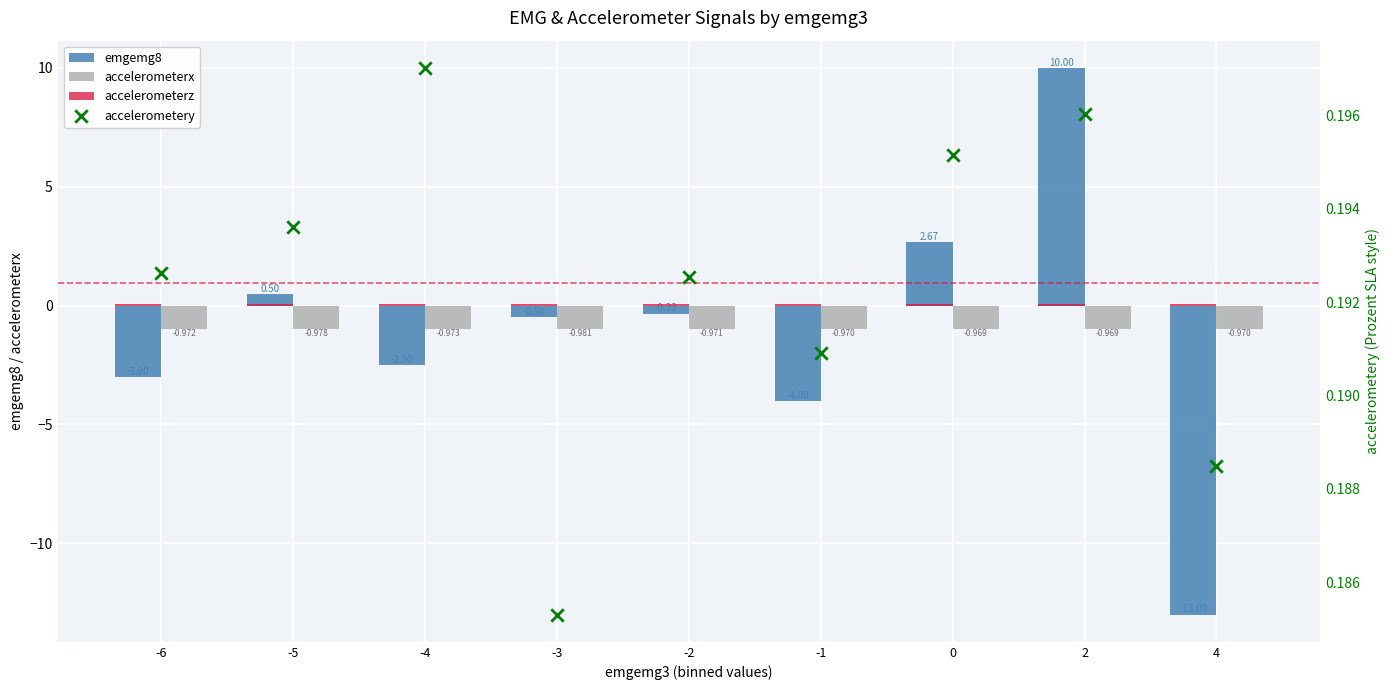

Which series has the largest total across all categories?

accelerometery